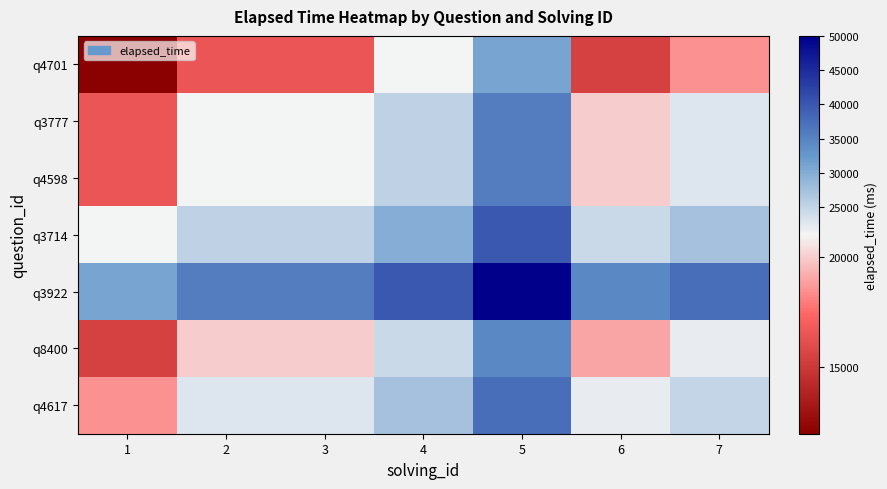

What is the minimum value shown in the chart?

12000